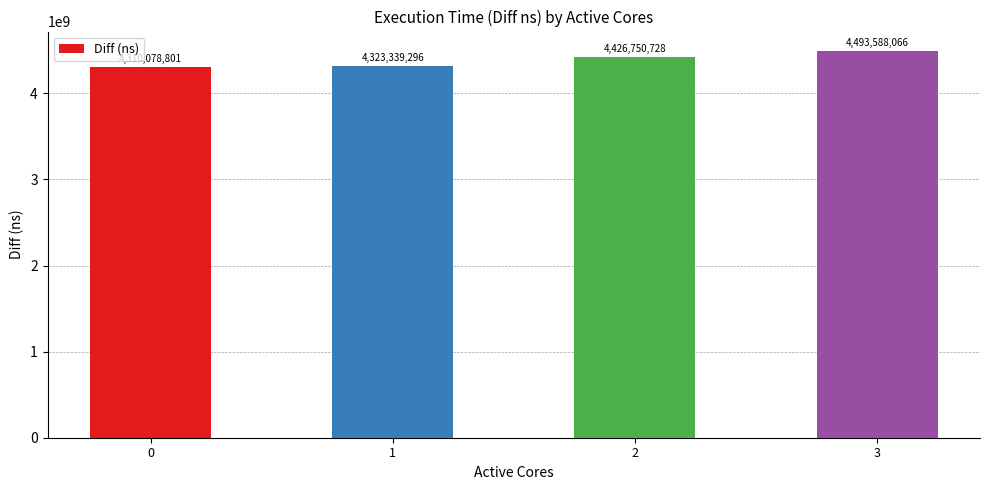

What is the difference between the maximum and minimum values?

183509265